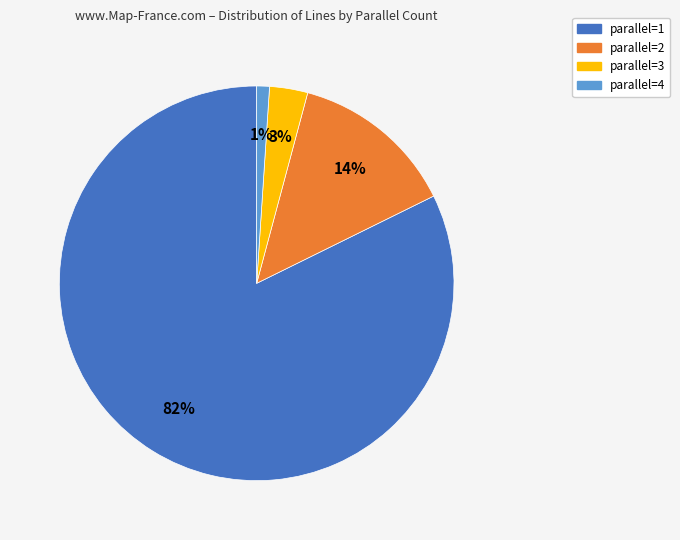

What is the ratio of the value at parallel=2 to the value at parallel=1?

0.2